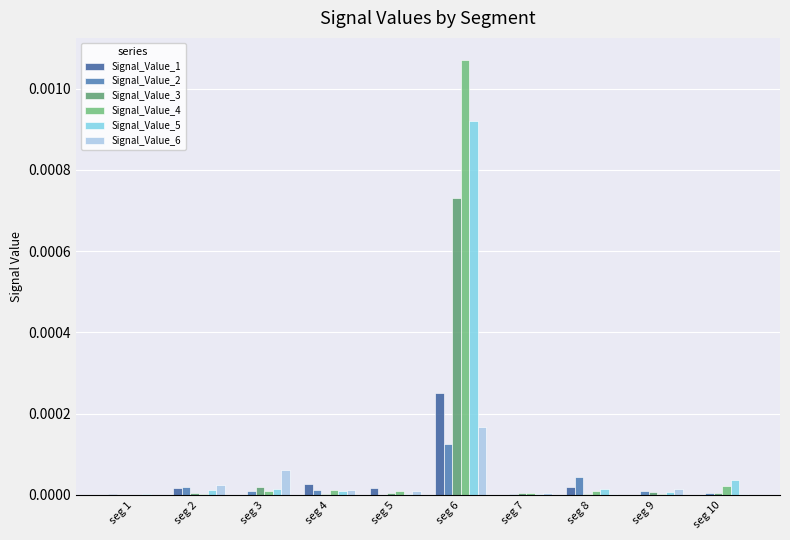

Does the chart contain stacked bars?

No